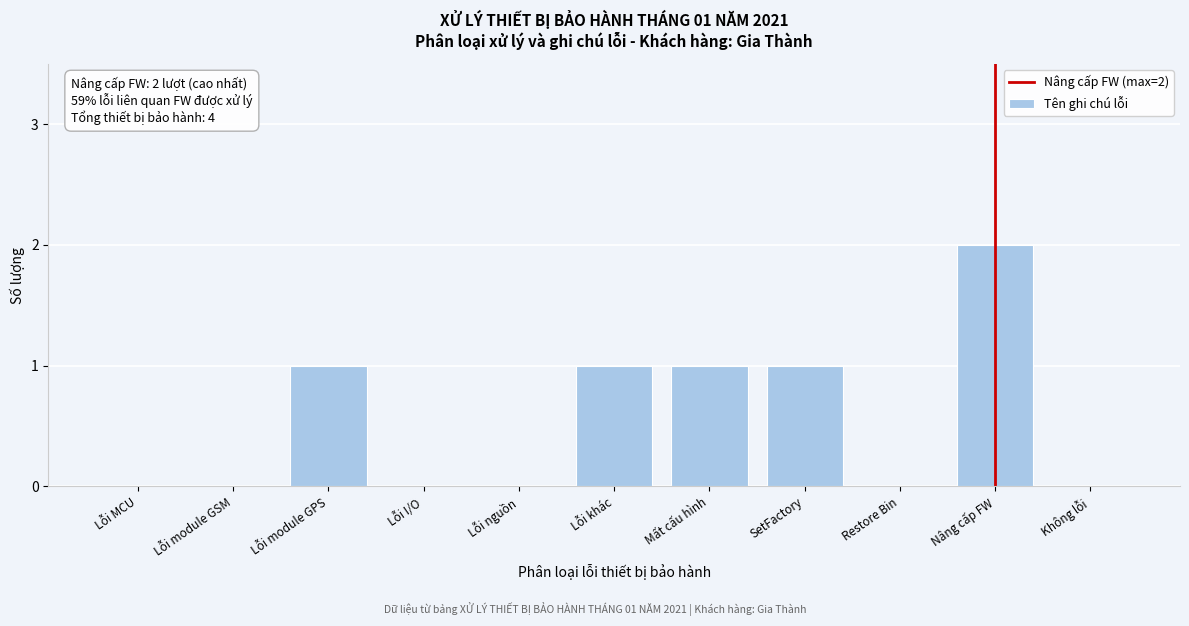

Reading left to right, what are all the values shown in this chart?

Lỗi MCU=0	Lỗi module GSM=0	Lỗi module GPS=1	Lỗi I/O=0	Lỗi nguồn=0	Lỗi khác=1	Mất cấu hình=1	SetFactory=1	Restore Bin=0	Nâng cấp FW=2	Không lỗi=0